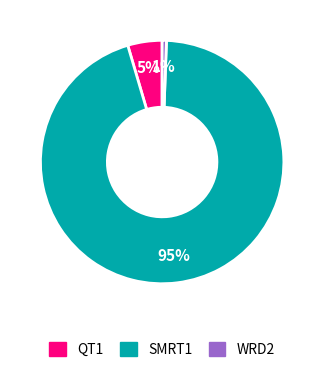

Is it true that WRD2 is 11% of the pie?

False